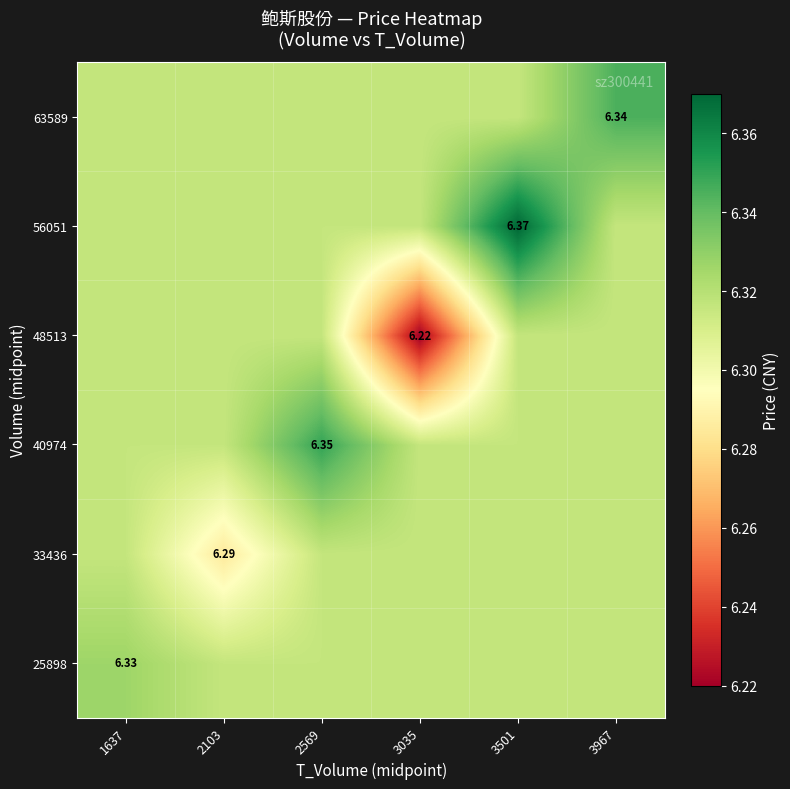

What is the total value across all series at 1637?

37.9